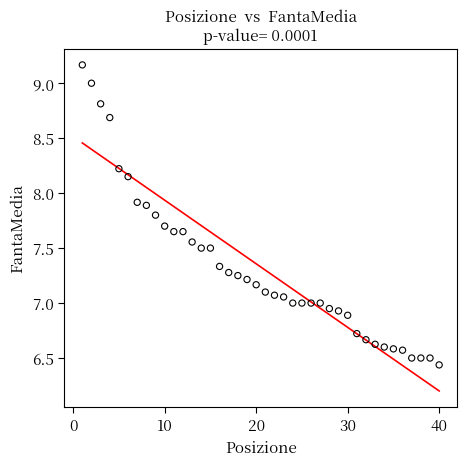

What is the range of Y values (max minus min)?

2.7